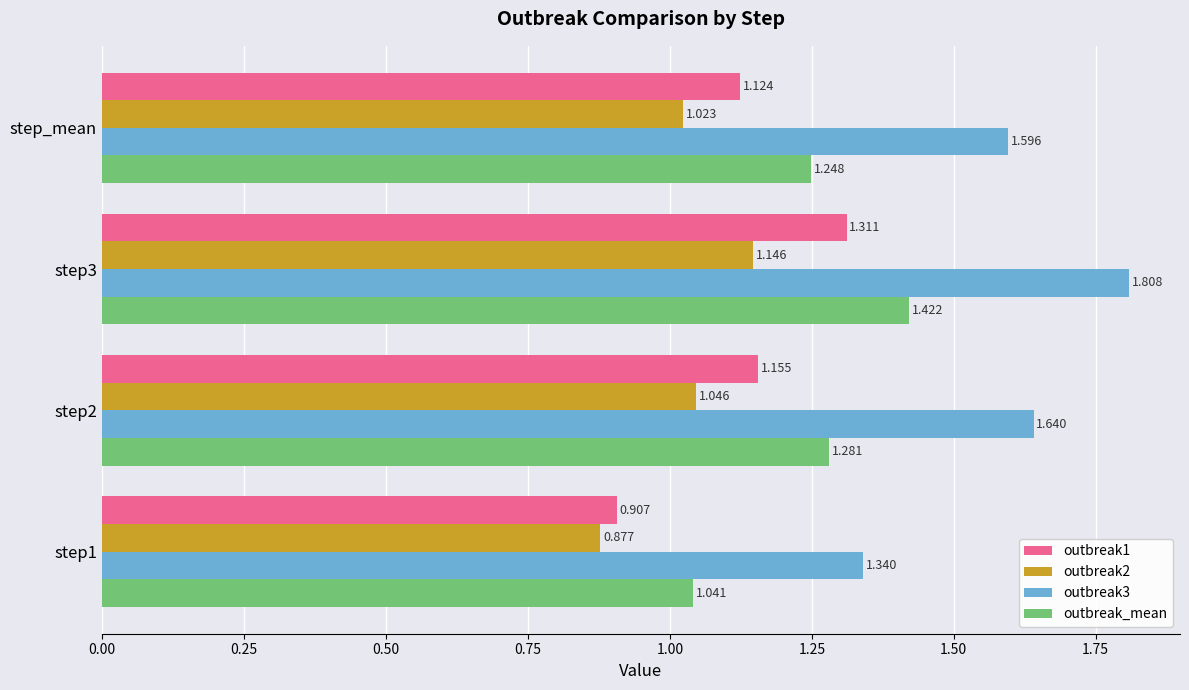

At which label is outbreak2 closest to 1?

step_mean